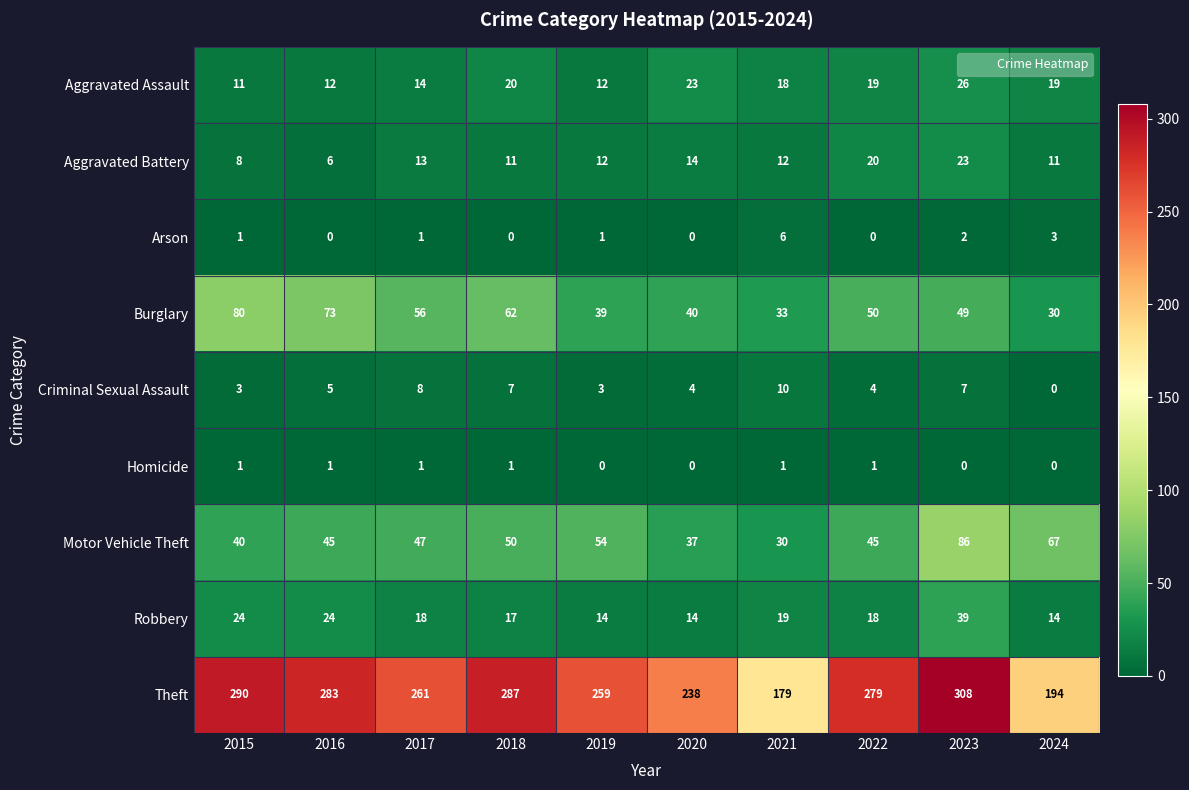

What is the difference between the maximum and second lowest values in the Burglary series?

47